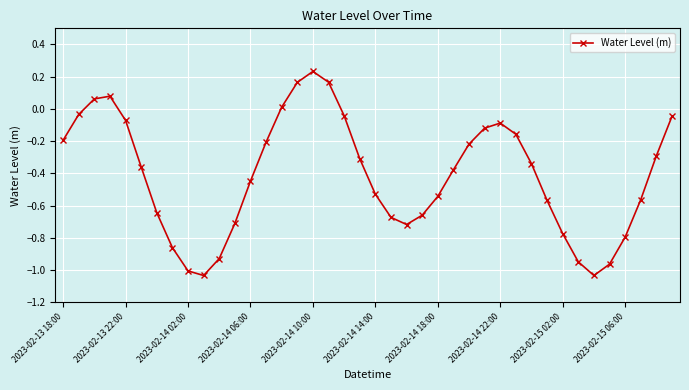

How many interior local valleys (lower than both neighbors) does the data have?

3